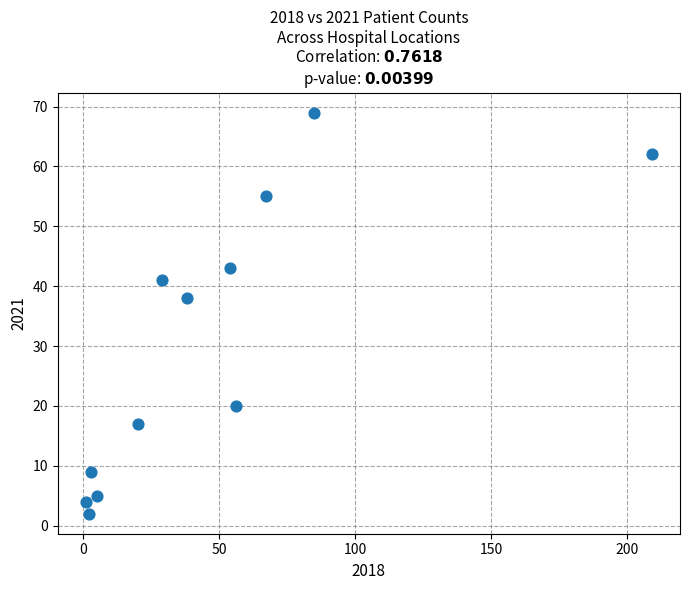

What is the range of X values (max minus min)?

208